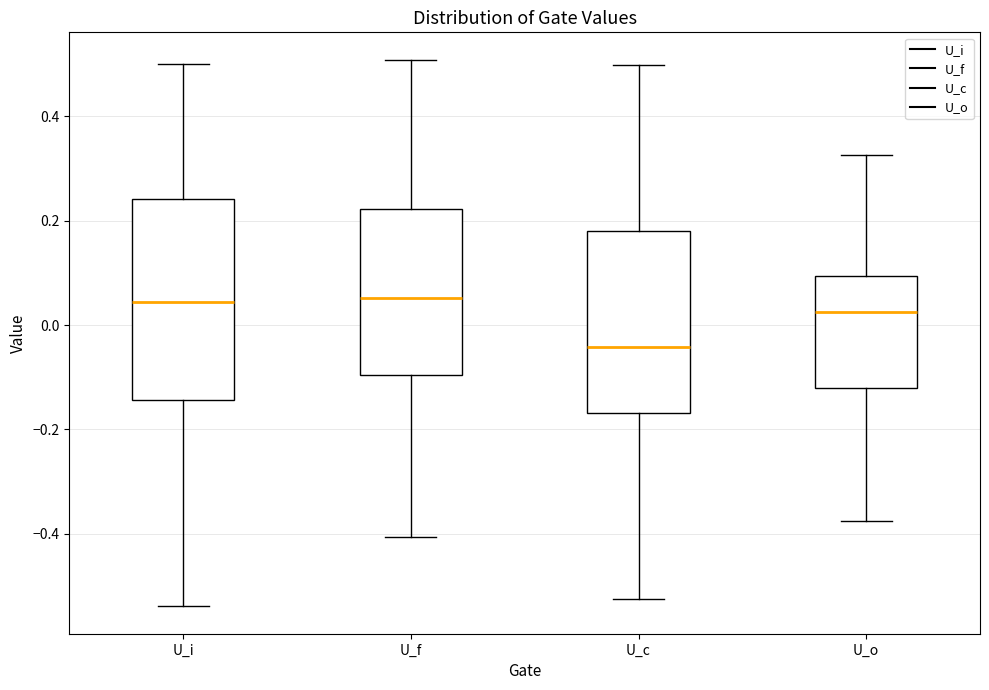

Where does the median line of the box for U_f sit on the y-axis? The values are not printed on the chart, so give them approximately, as read against the axis.

0.06